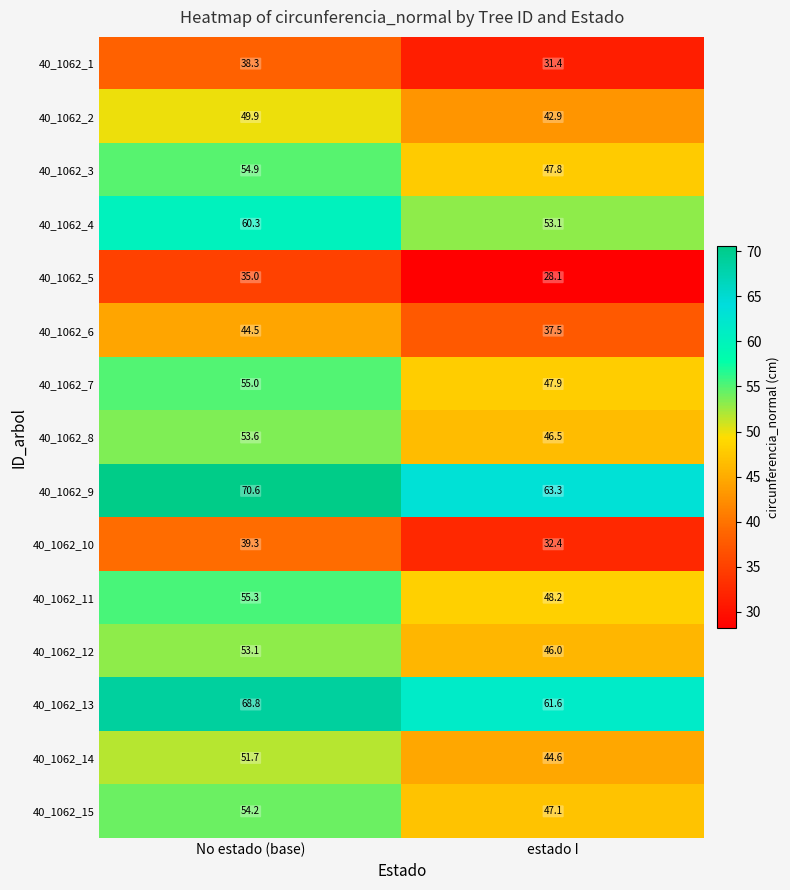

Reading left to right, list all the values displayed in this chart.

40_1062_1: 38.3	31.4
40_1062_2: 49.9	42.9
40_1062_3: 54.9	47.8
40_1062_4: 60.3	53.1
40_1062_5: 35.0	28.1
40_1062_6: 44.5	37.5
40_1062_7: 55.0	47.9
40_1062_8: 53.6	46.5
40_1062_9: 70.6	63.3
40_1062_10: 39.3	32.4
40_1062_11: 55.3	48.2
40_1062_12: 53.1	46.0
40_1062_13: 68.8	61.6
40_1062_14: 51.7	44.6
40_1062_15: 54.2	47.1